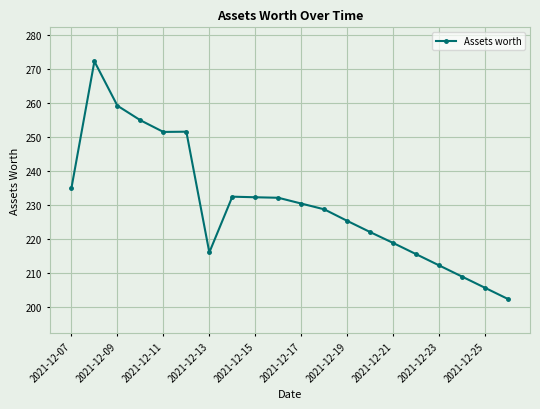

What is the sum of all values?

4608.7